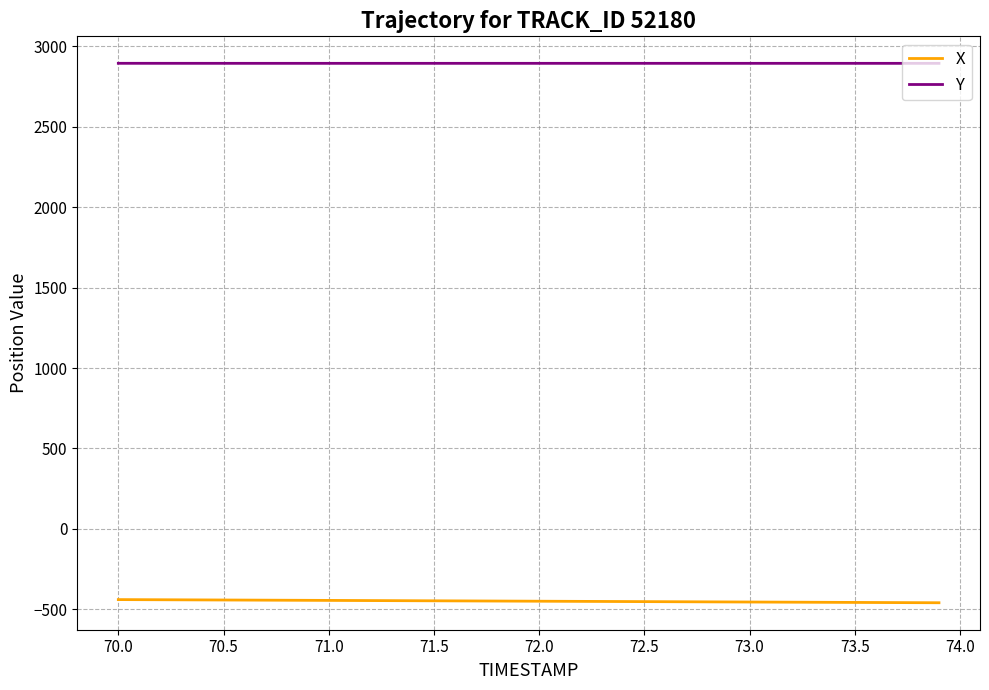

What are all the series names shown in the legend?

X, Y